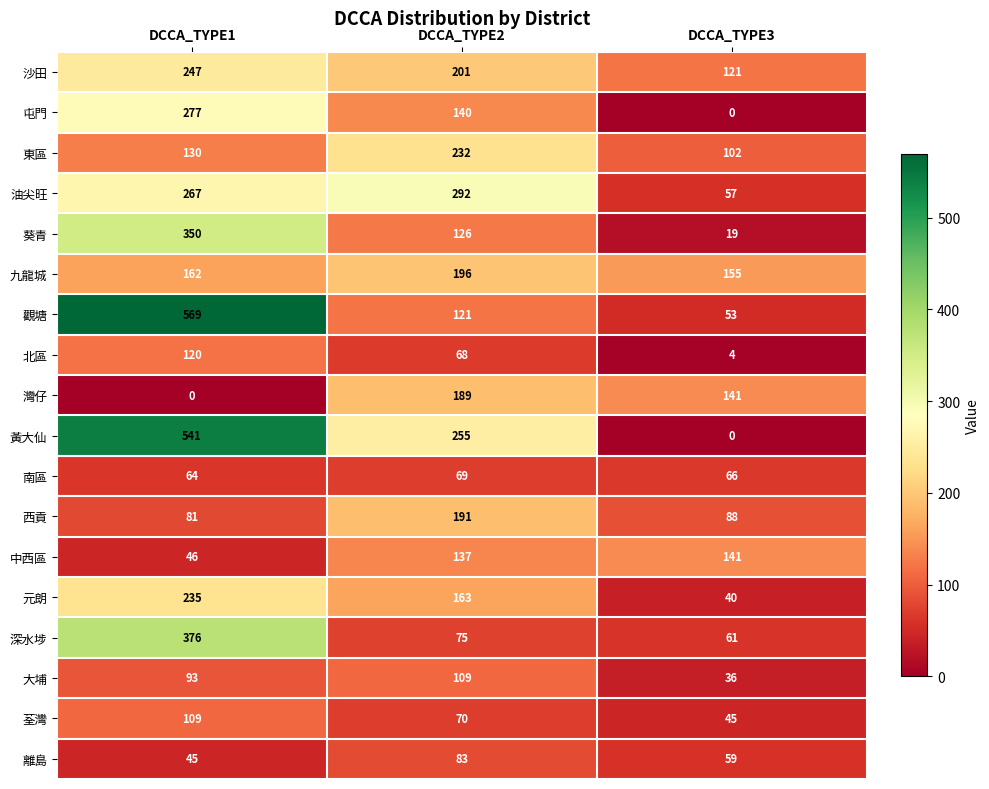

Count the number of categories in the chart.

3